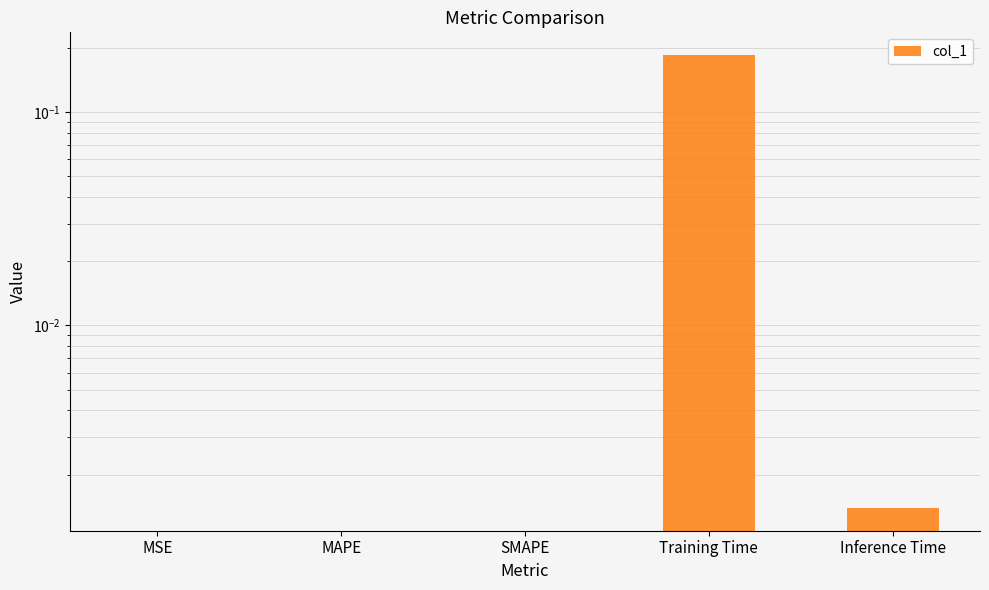

How many categories are shown in the chart?

5